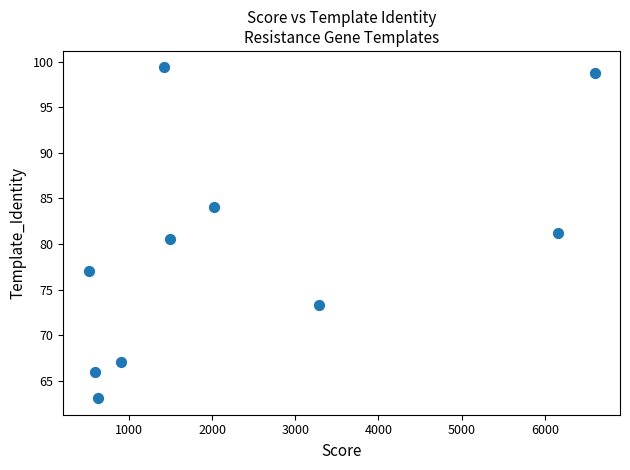

What is the range of Y values (max minus min)?

36.3